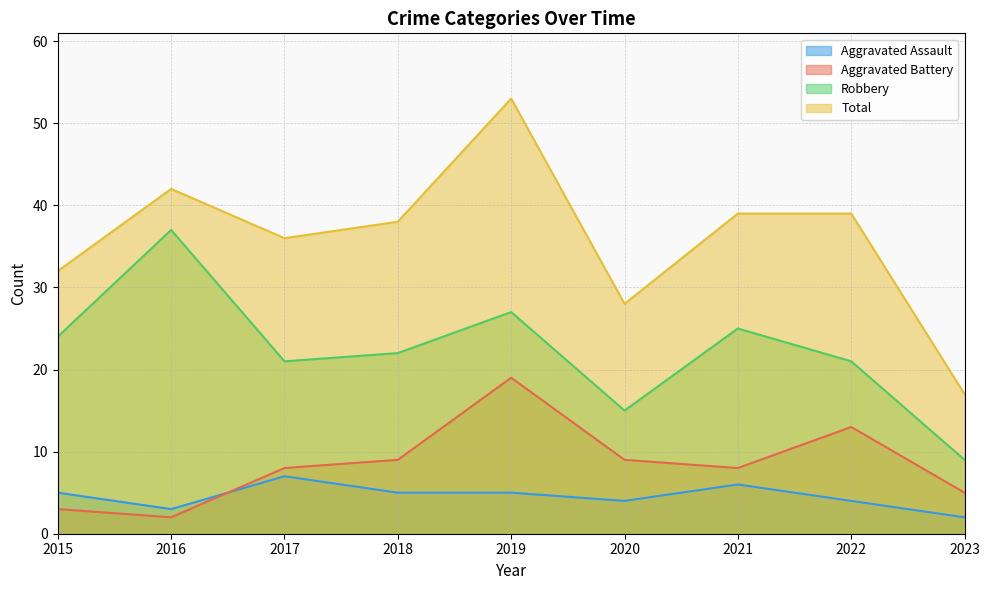

In Robbery, how many points are lower than both neighbors (excluding endpoints)?

2